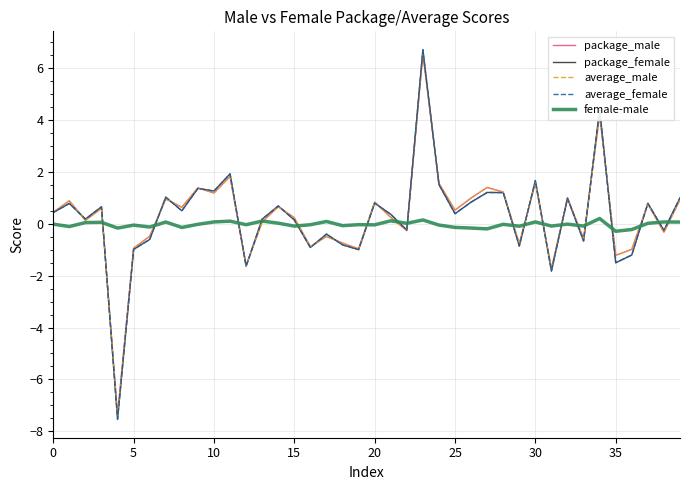

What is the maximum value shown in the chart?

6.7